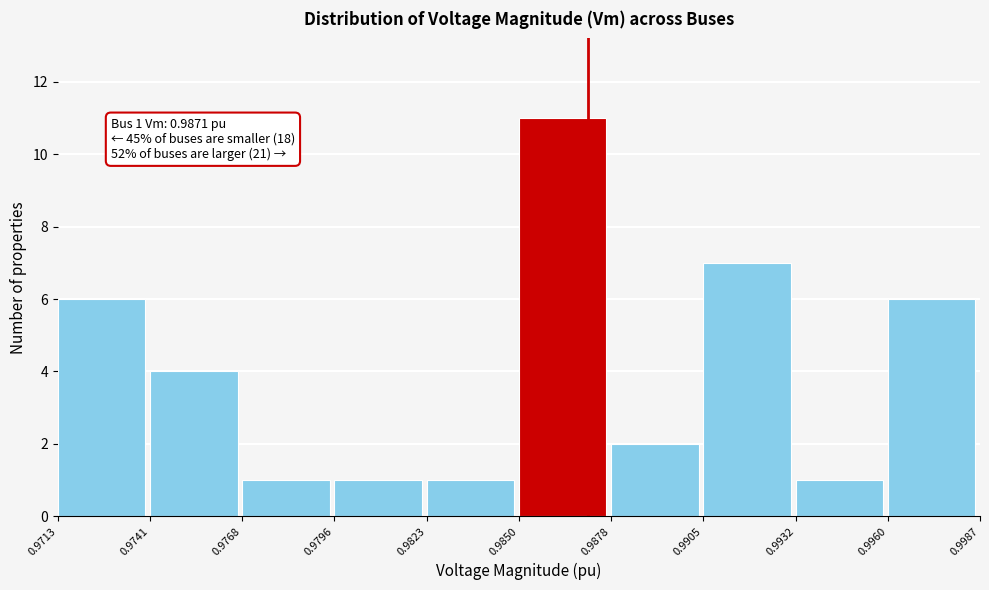

Which range on the x-axis has the tallest bar?

0.9850 to 0.9878